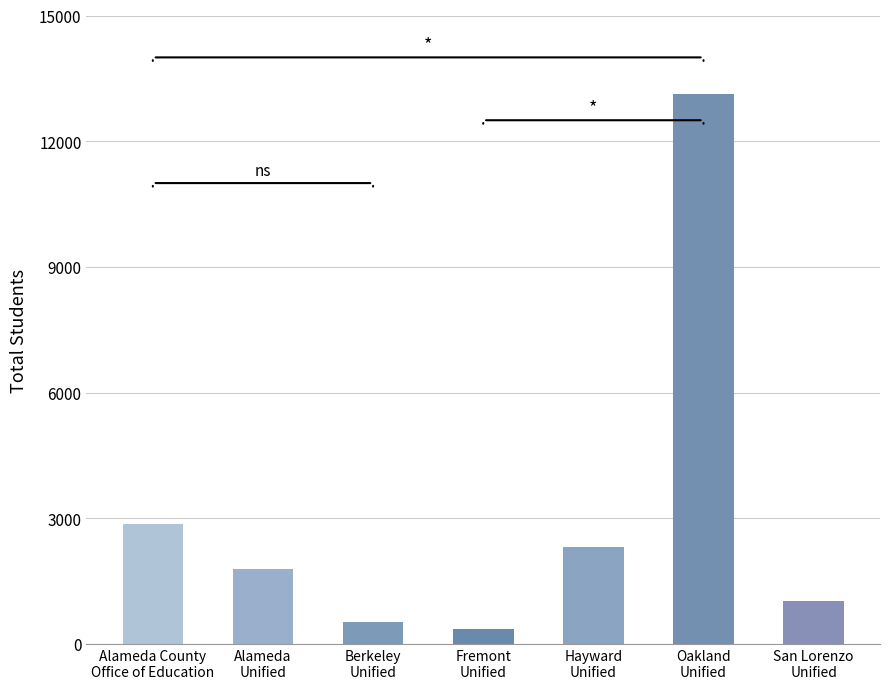

Approximately how many times larger is the value at Hayward
Unified compared to Fremont
Unified?

6.6